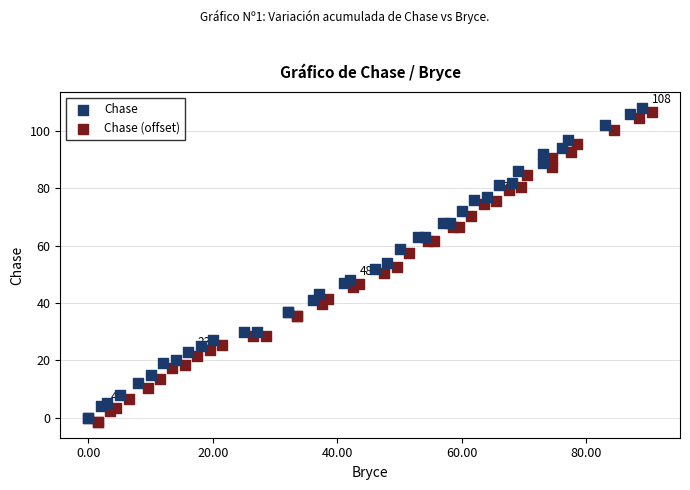

What are all the series names shown in the legend?

Chase, Chase (offset)